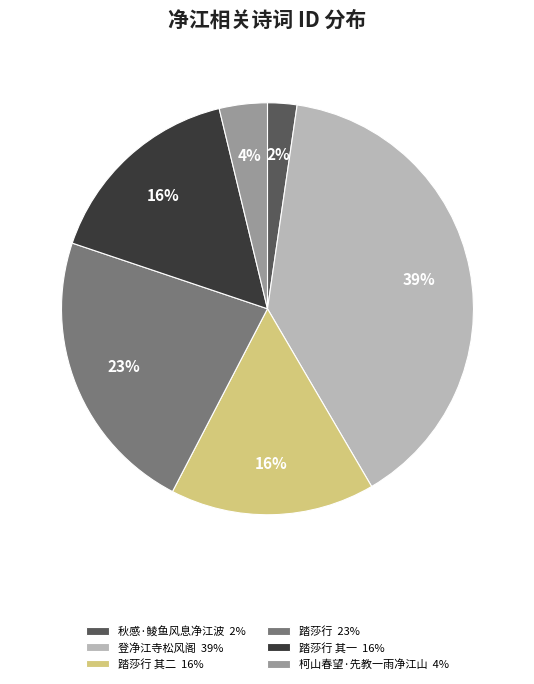

Does any single category account for the majority?

No